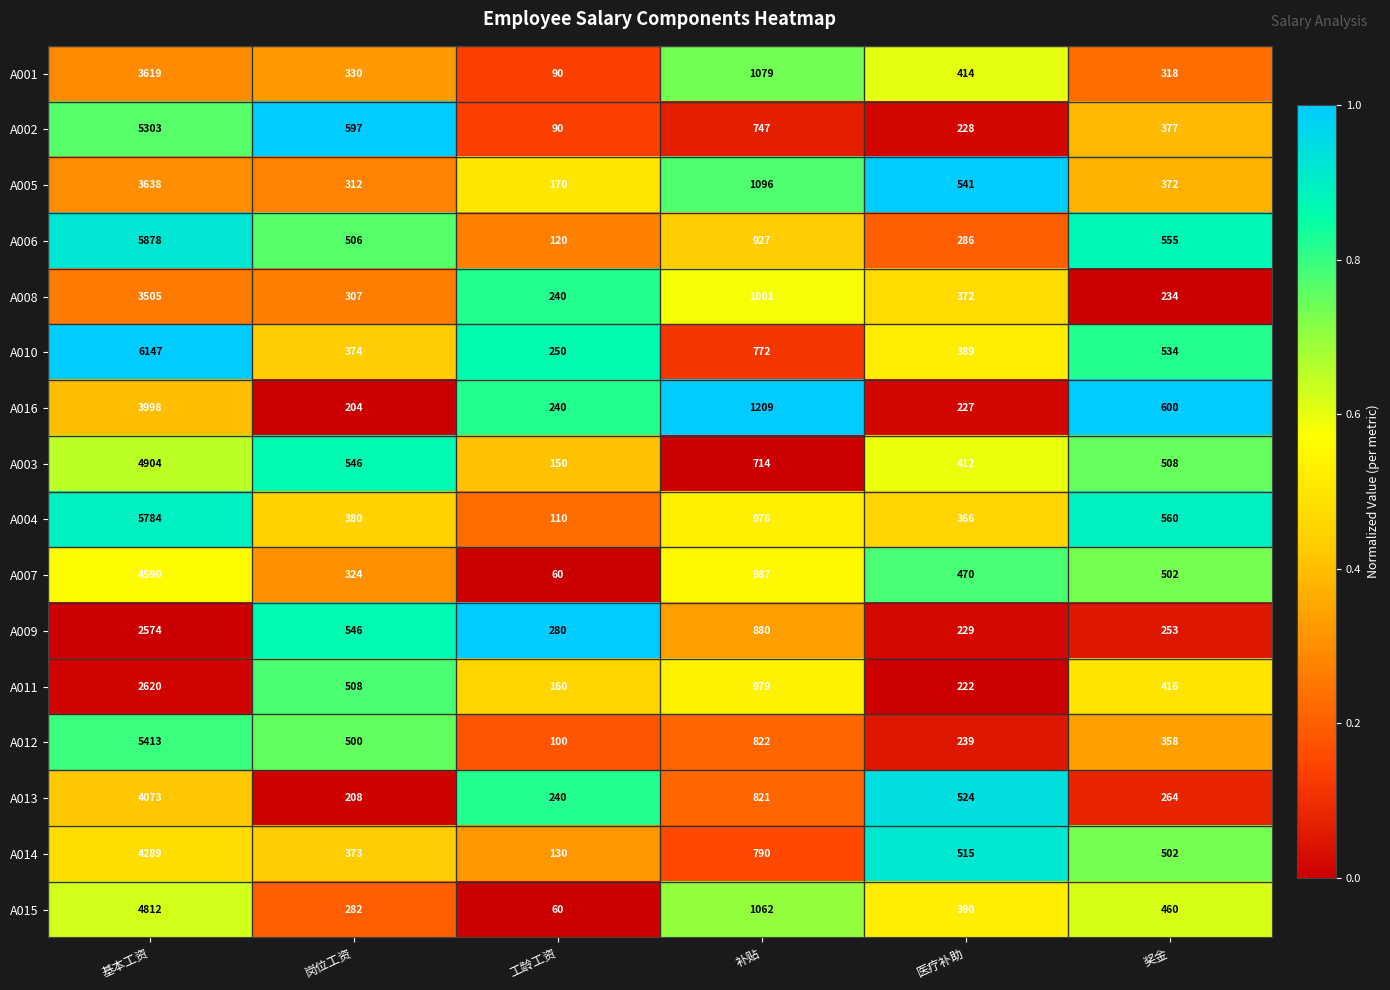

At which label does A002 first exceed 597?

基本工资